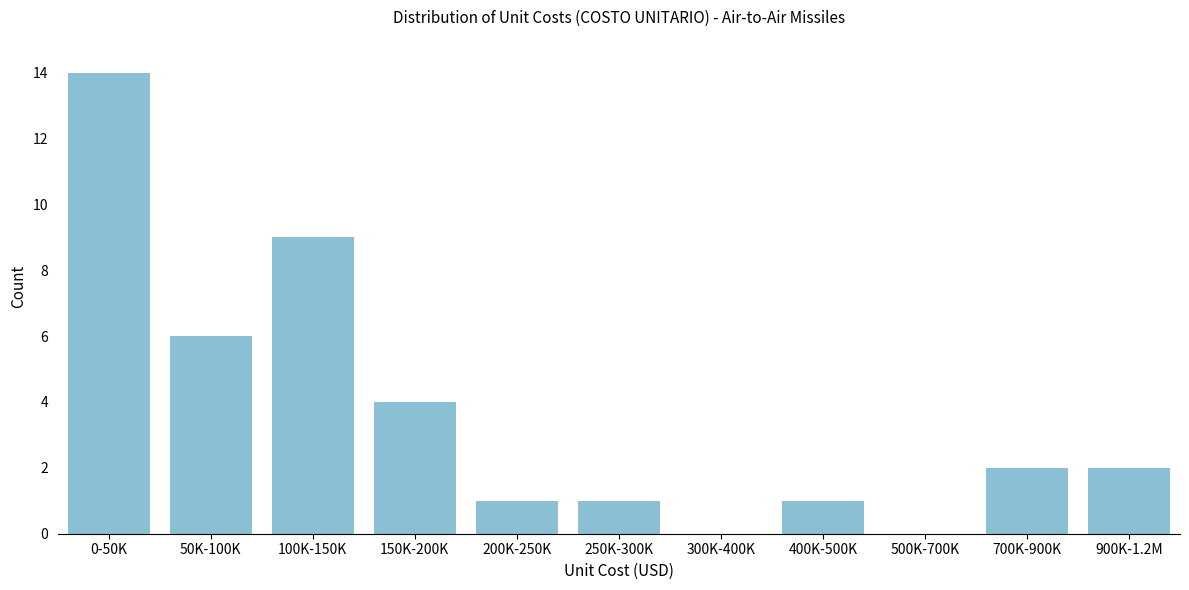

Reading left to right, list all the values displayed in this chart.

0-50K=14	50K-100K=6	100K-150K=9	150K-200K=4	200K-250K=1	250K-300K=1	300K-400K=0	400K-500K=1	500K-700K=0	700K-900K=2	900K-1.2M=2